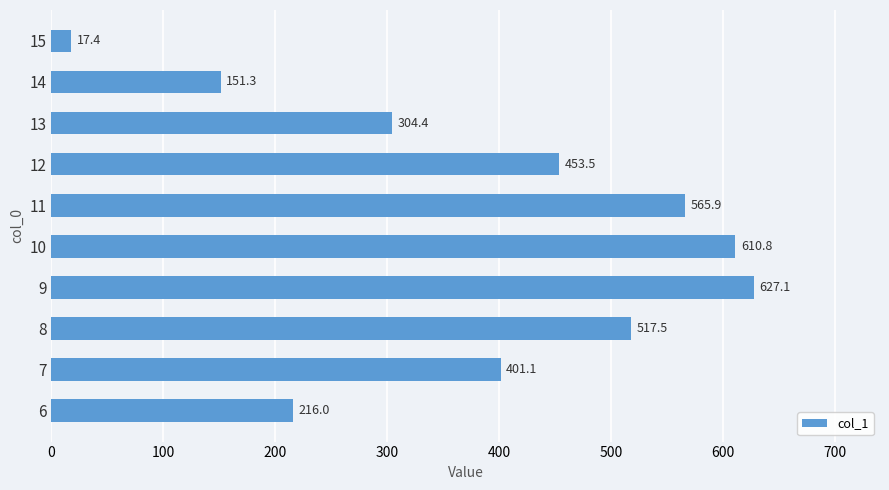

Rank the categories by value from lowest to highest.

15, 14, 6, 13, 7, 12, 8, 11, 10, 9